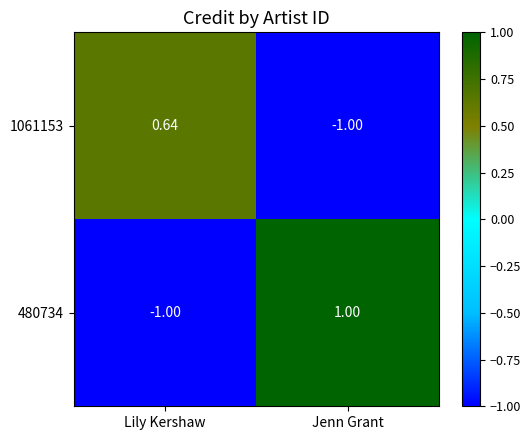

Which label corresponds to the largest value in the chart?

Jenn Grant